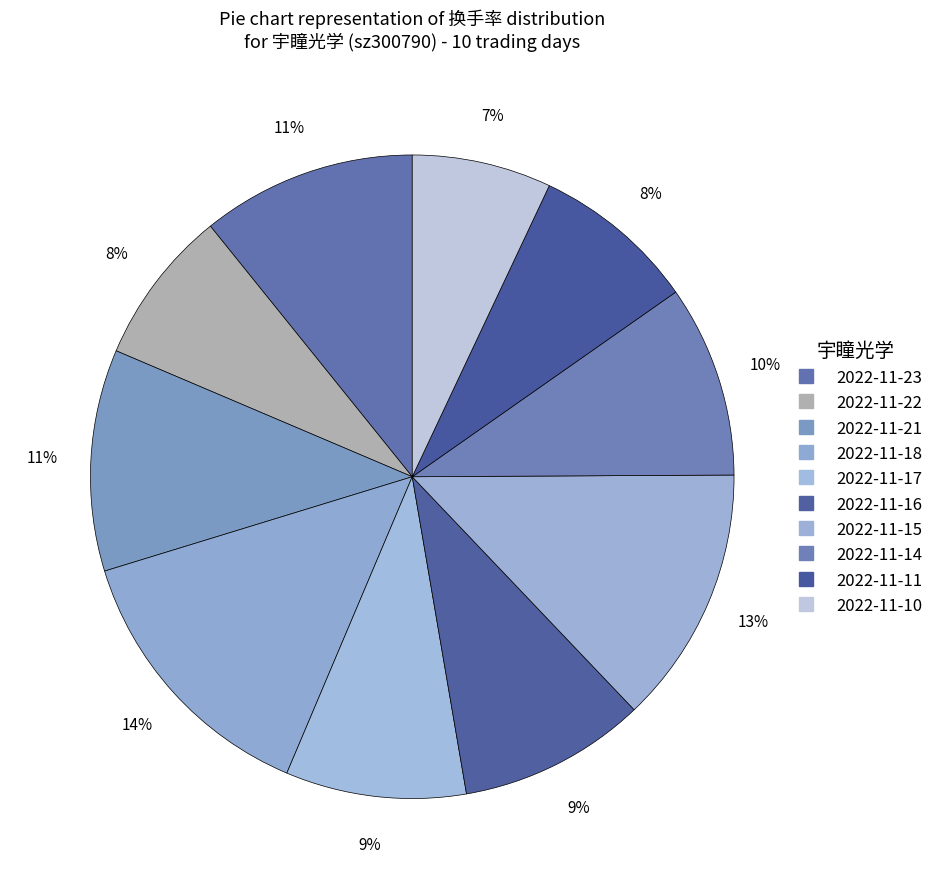

Do 2022-11-21 and 2022-11-10 together represent more than half of the pie?

No